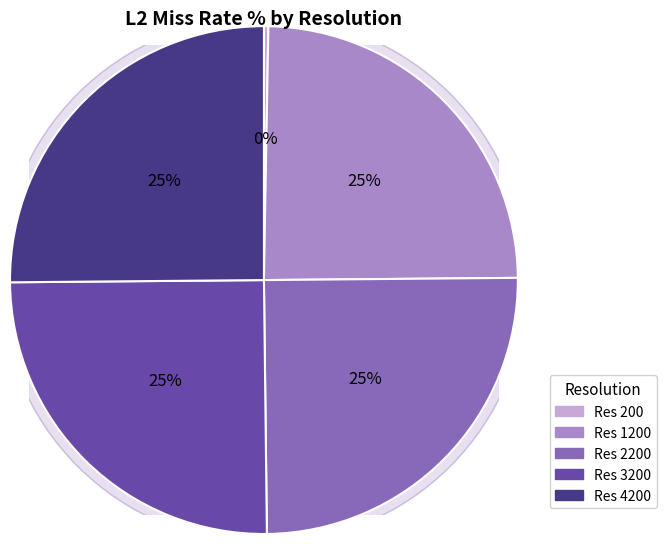

To the nearest percent, what portion does 1200 represent?

25%